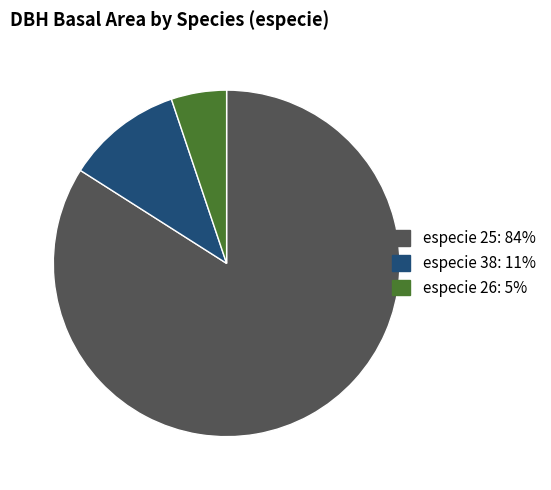

Does any single category account for the majority?

Yes